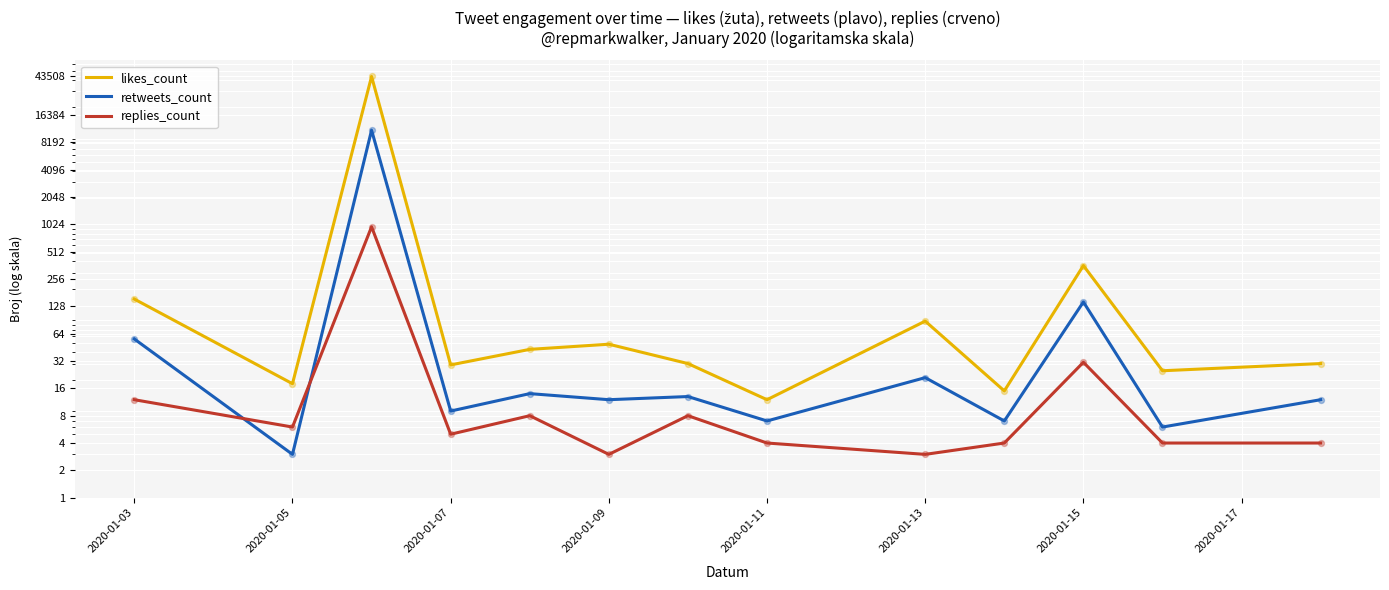

Which series has the largest Y range (max minus min)?

likes_count